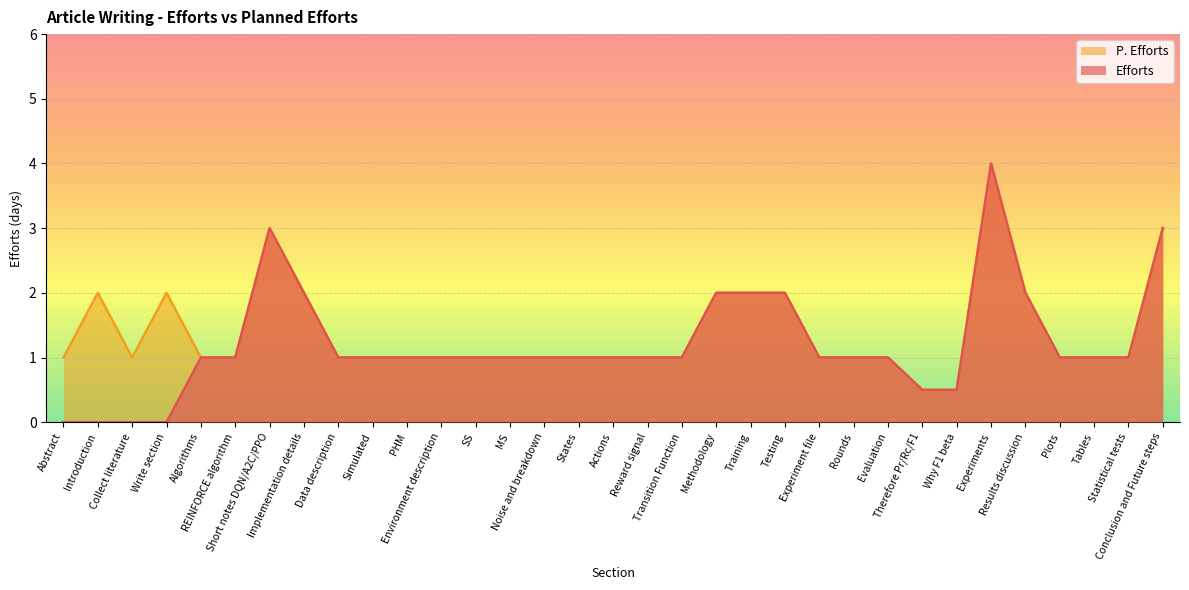

Reading left to right, what are all the values shown in this chart?

Efforts: Abstract=0.0	Introduction=0.0	Collect literature=0.0	Write section=0.0	Algorithms=1.0	REINFORCE algorithm=1.0	Short notes DQN/A2C/PPO=3.0	Implementation details=2.0	Data description=1.0	Simulated=1.0	PHM=1.0	Environment description=1.0	SS=1.0	MS=1.0	Noise and breakdown=1.0	States=1.0	Actions=1.0	Reward signal=1.0	Transition Function=1.0	Methodology=2.0	Training=2.0	Testing=2.0	Experiment file=1.0	Rounds=1.0	Evaluation=1.0	Therefore Pr/Rc/F1=0.5	Why F1 beta=0.5	Experiments=4.0	Results discussion=2.0	Plots=1.0	Tables=1.0	Statistical tests=1.0	Conclusion and Future steps=3.0
P. Efforts: Abstract=1.0	Introduction=2.0	Collect literature=1.0	Write section=2.0	Algorithms=1.0	REINFORCE algorithm=1.0	Short notes DQN/A2C/PPO=3.0	Implementation details=2.0	Data description=1.0	Simulated=1.0	PHM=1.0	Environment description=1.0	SS=1.0	MS=1.0	Noise and breakdown=1.0	States=1.0	Actions=1.0	Reward signal=1.0	Transition Function=1.0	Methodology=2.0	Training=2.0	Testing=2.0	Experiment file=1.0	Rounds=1.0	Evaluation=1.0	Therefore Pr/Rc/F1=0.5	Why F1 beta=0.5	Experiments=4.0	Results discussion=2.0	Plots=1.0	Tables=1.0	Statistical tests=1.0	Conclusion and Future steps=3.0